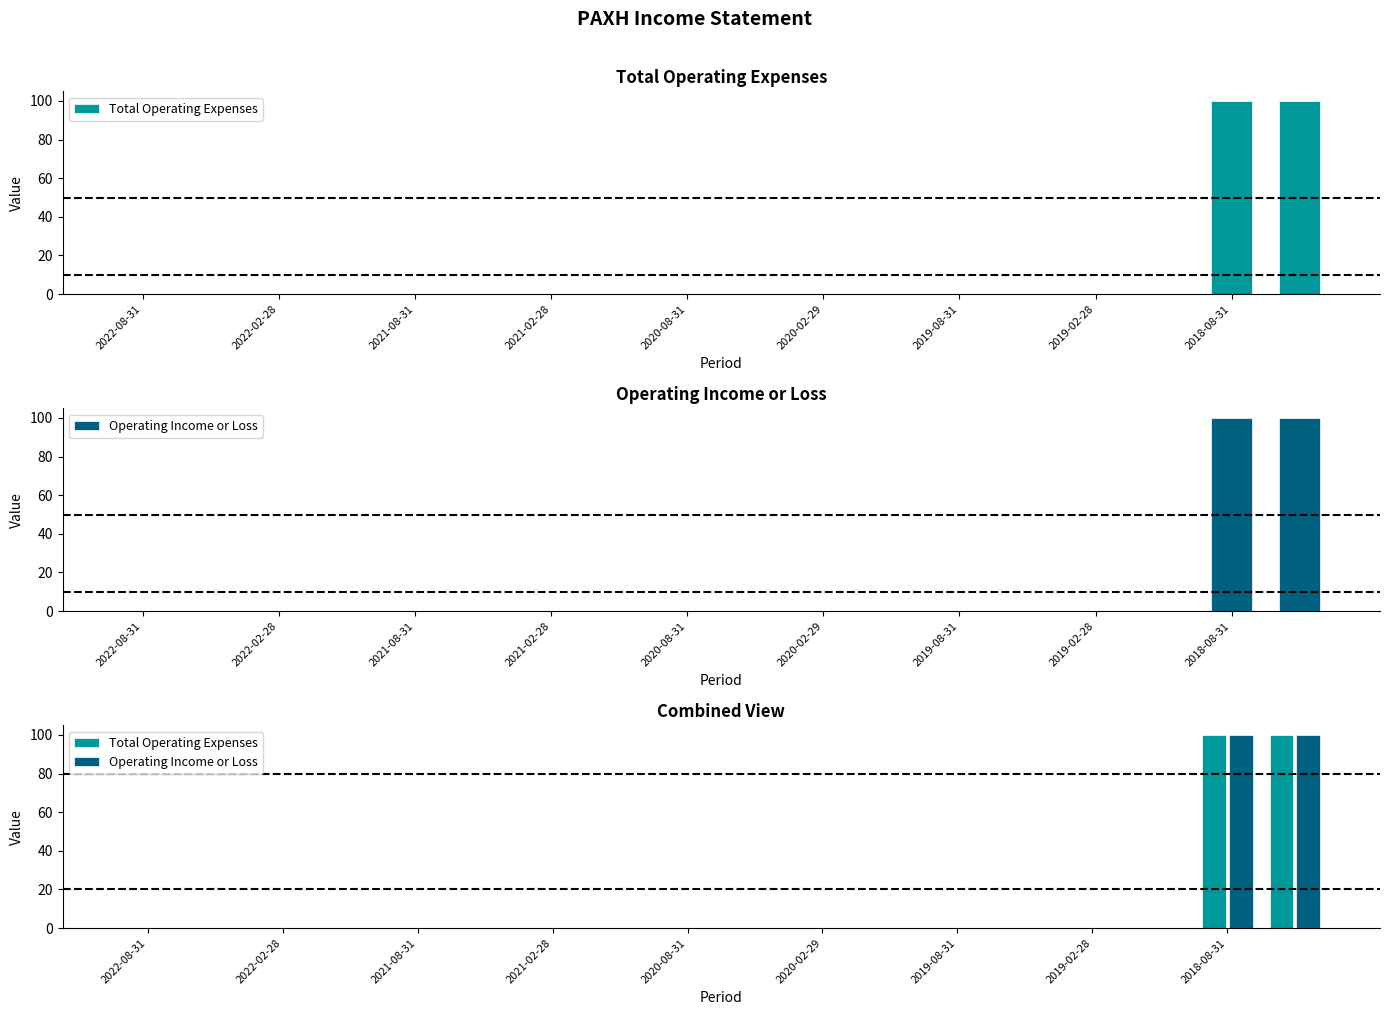

At 2019-02-28, list the series in order from largest to smallest.

Total Operating Expenses, Operating Income or Loss